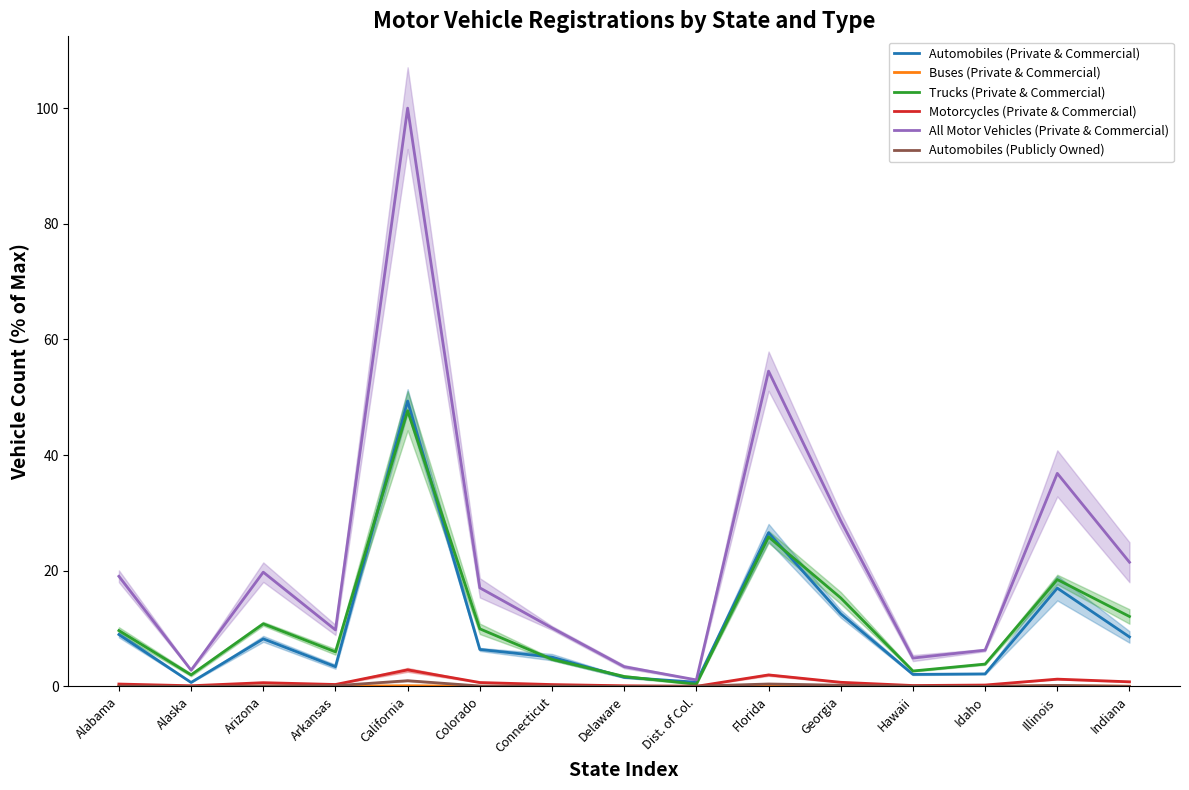

Rank the categories by Automobiles (Private & Commercial) value from lowest to highest.

Alaska, Dist. of Col., Delaware, Hawaii, Idaho, Arkansas, Connecticut, Colorado, Arizona, Indiana, Alabama, Georgia, Illinois, Florida, California